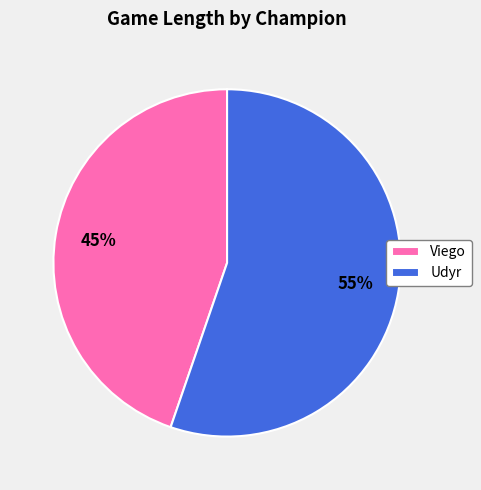

What is the ratio of the value at Udyr to the value at Viego?

1.2